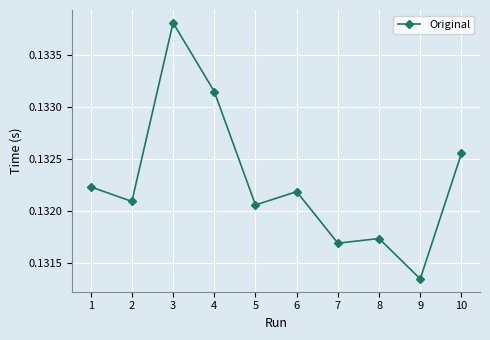

List the labels in order of value, largest first.

3, 4, 10, 1, 6, 2, 5, 8, 7, 9